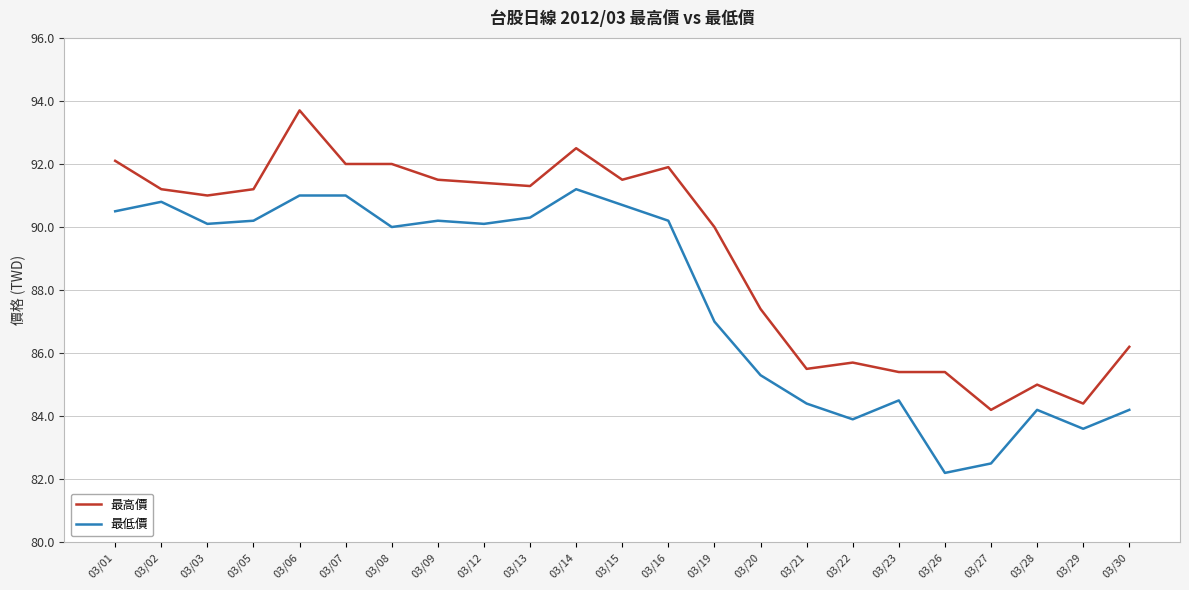

At which label is 最高價 closest to 88?

03/20